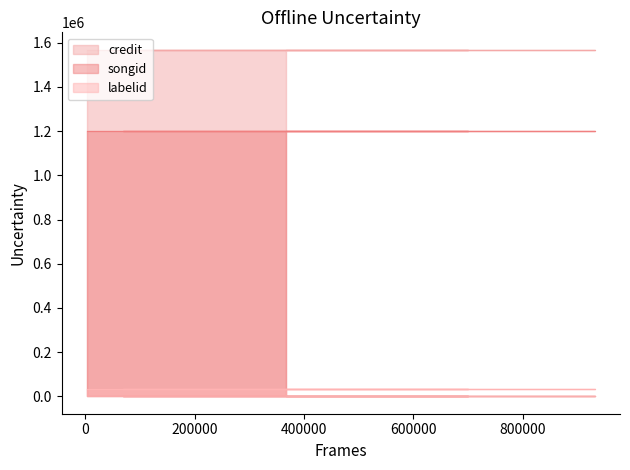

What are all the series names shown in the legend?

credit, songid, labelid